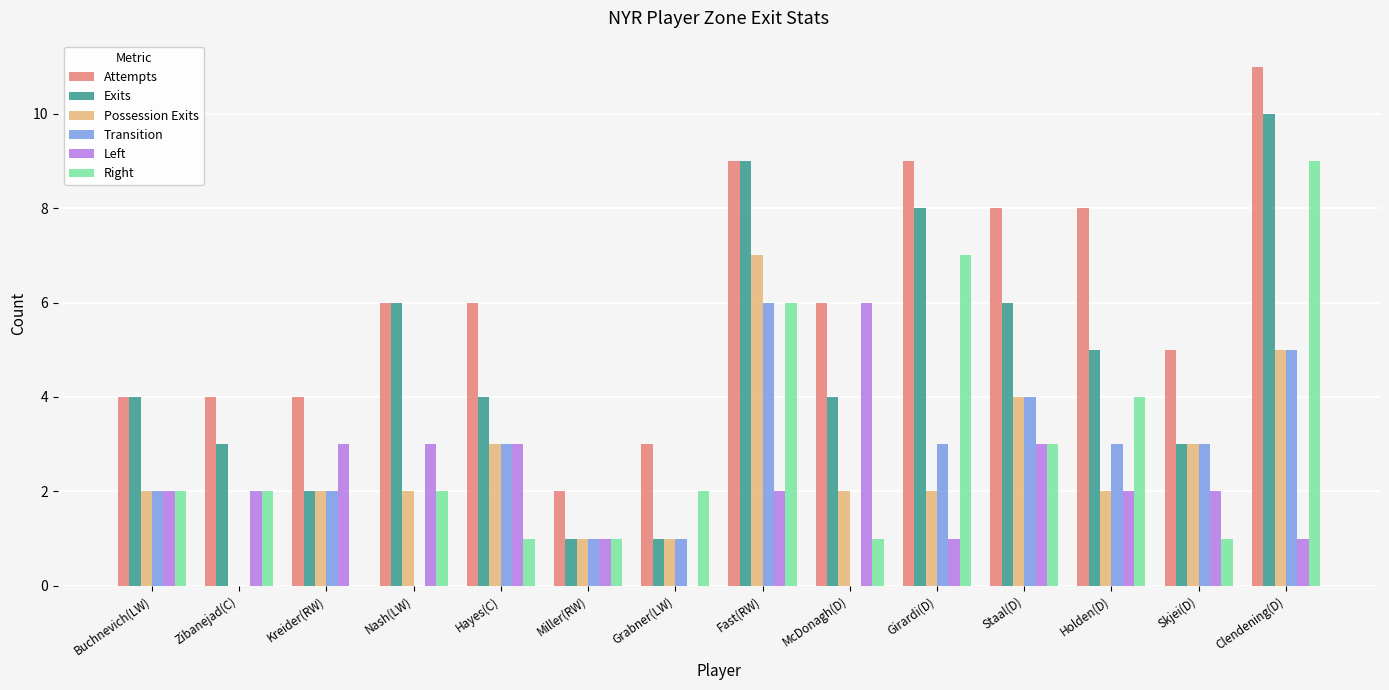

Count the number of categories in the chart.

14